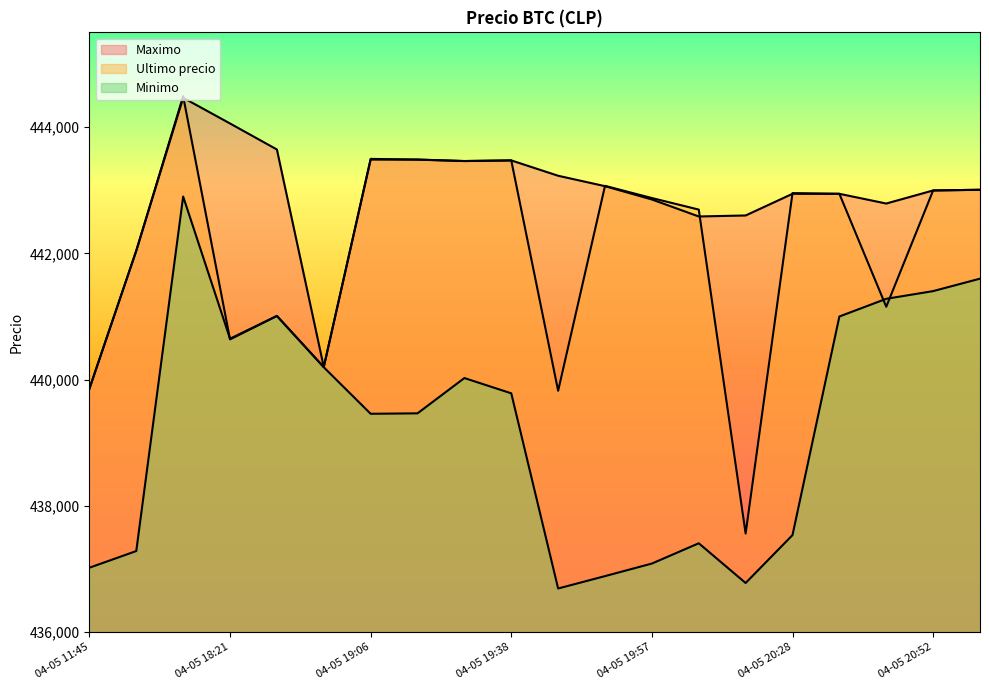

How many data points does each series have?

20